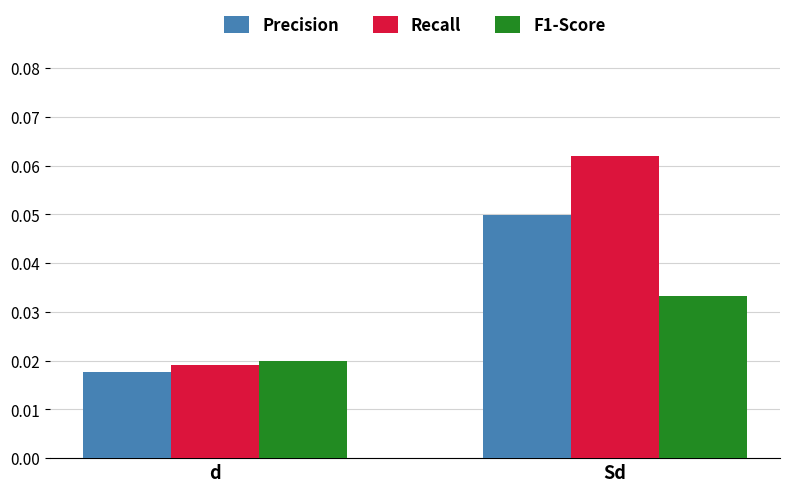

What is the label of the 2nd bar from the right?

d